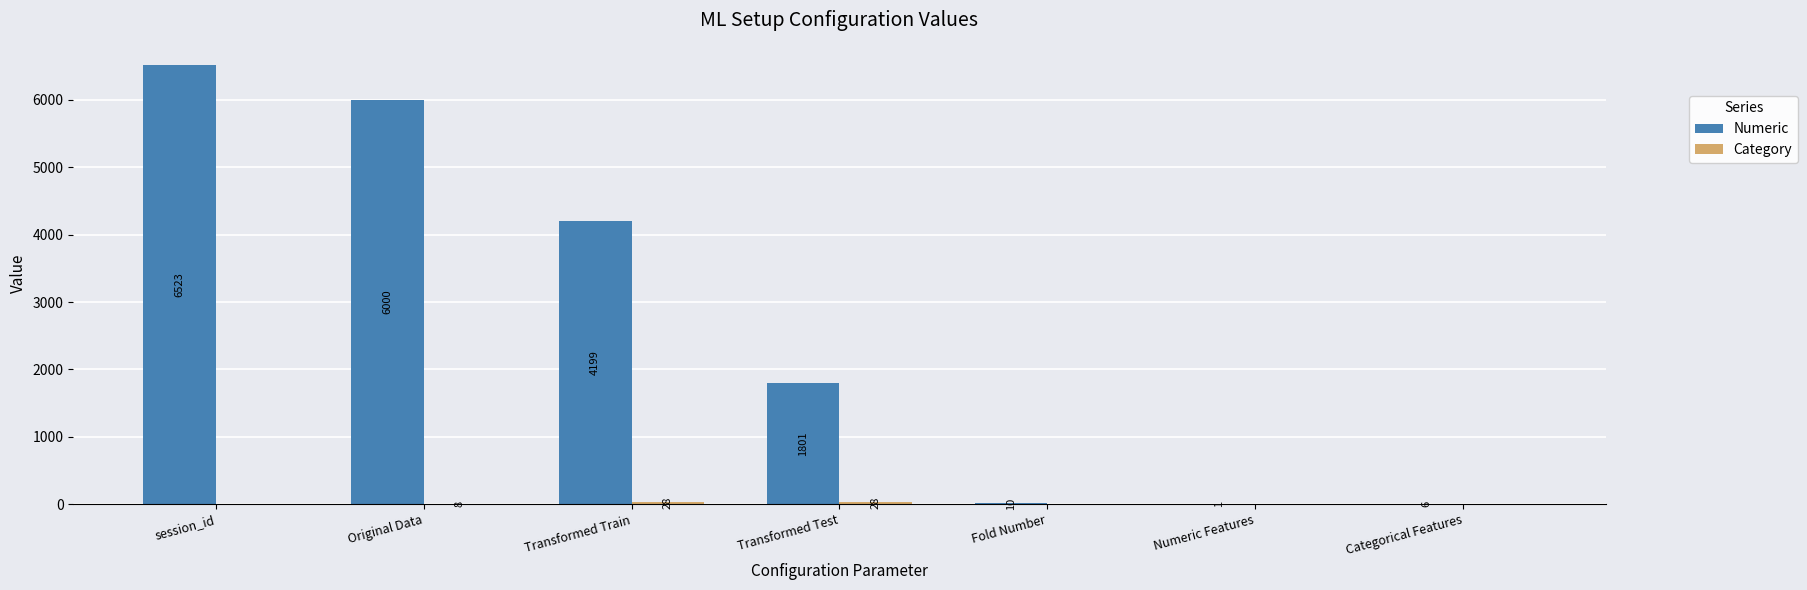

The value of Numeric at session_id is 6523. True or false?

True